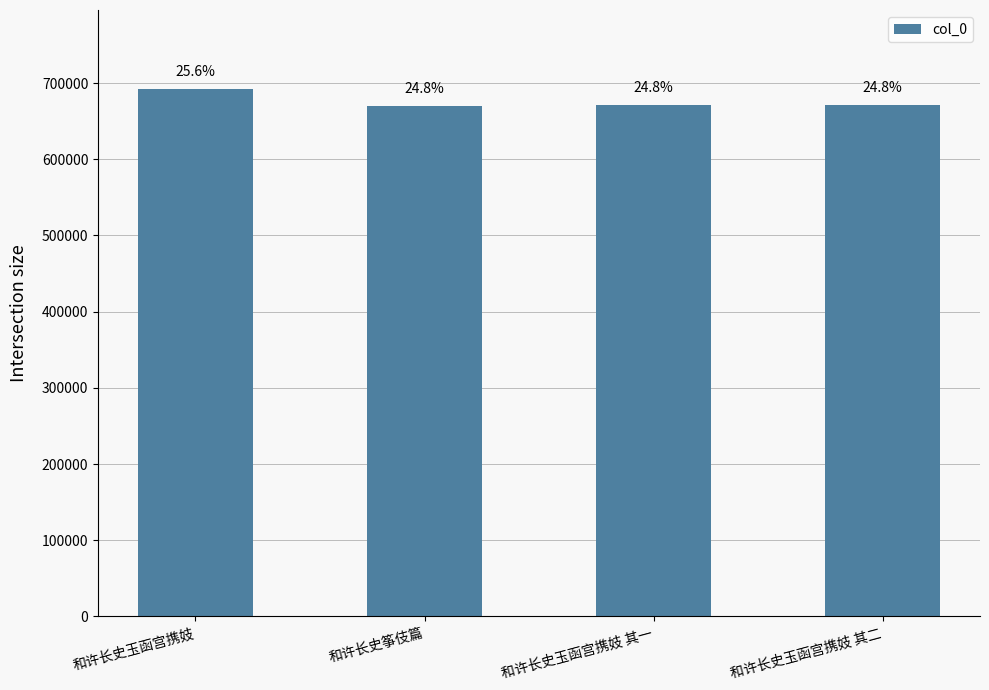

List the labels in order of value, smallest first.

和许长史筝伎篇, 和许长史玉函宫携妓 其一, 和许长史玉函宫携妓 其二, 和许长史玉函宫携妓